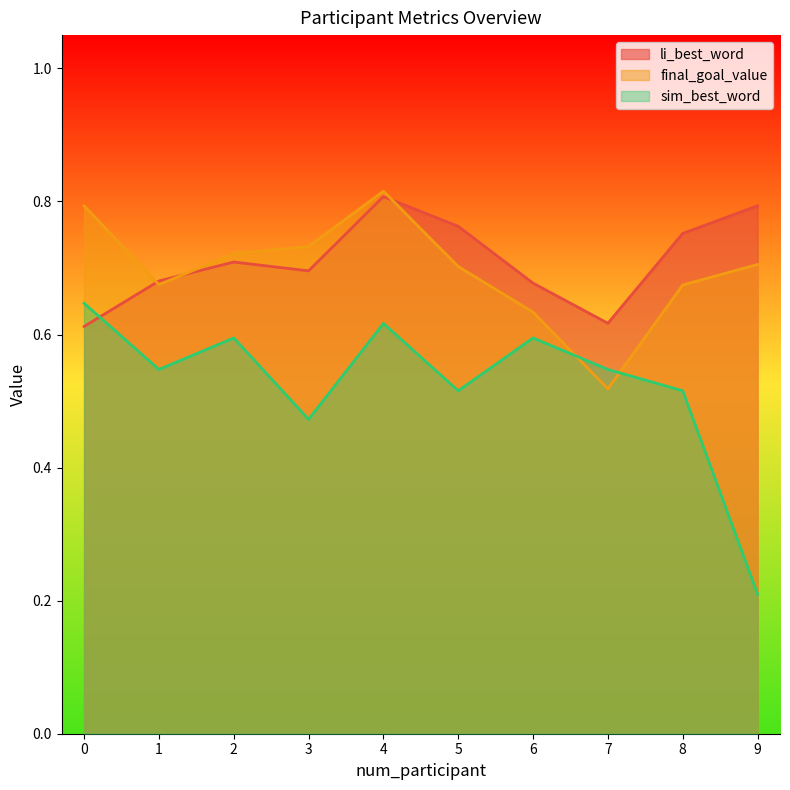

Is it true that final_goal_value equals 0.4 at 4?

False